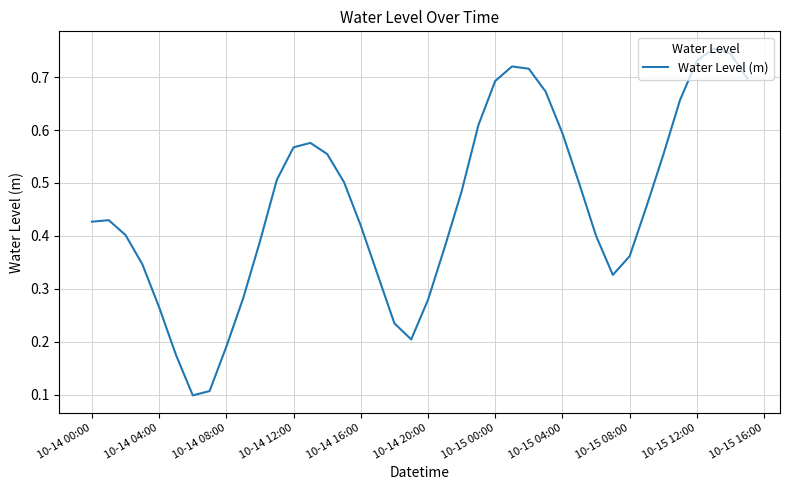

Does the chart have visible grid lines?

Yes